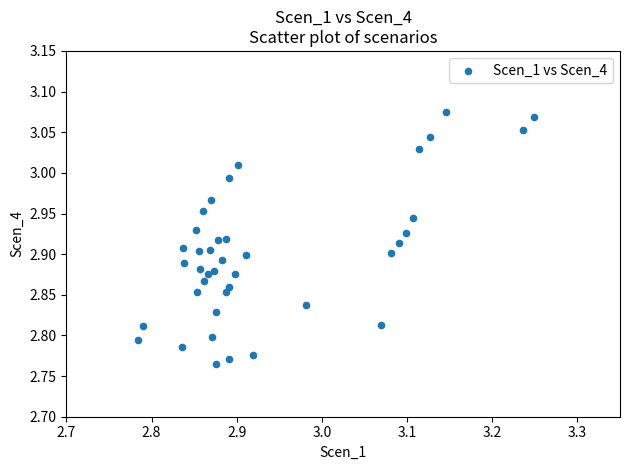

What is the range of X values (max minus min)?

0.5